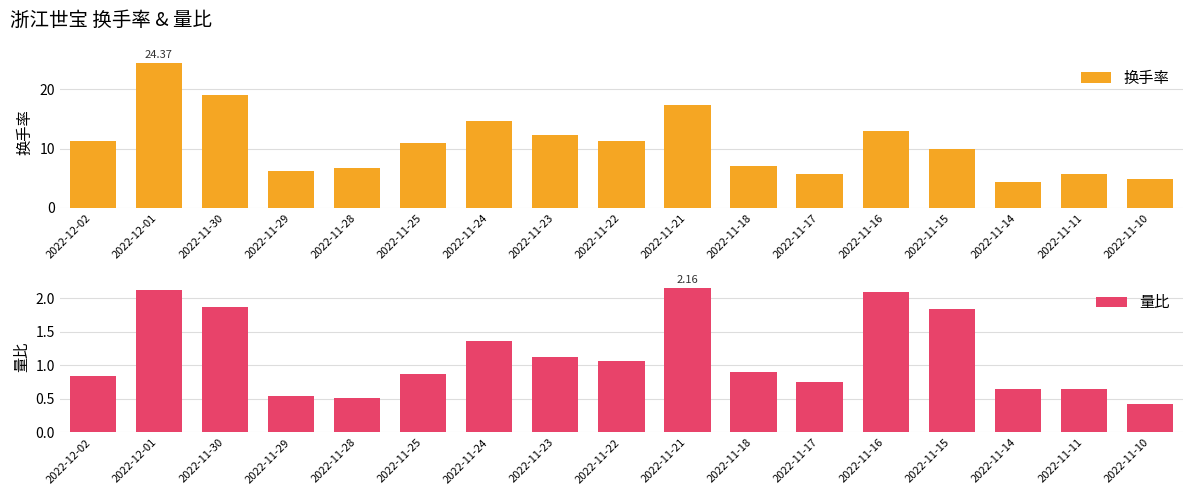

Rank the series at 2022-11-11 from lowest to highest value.

量比, 换手率